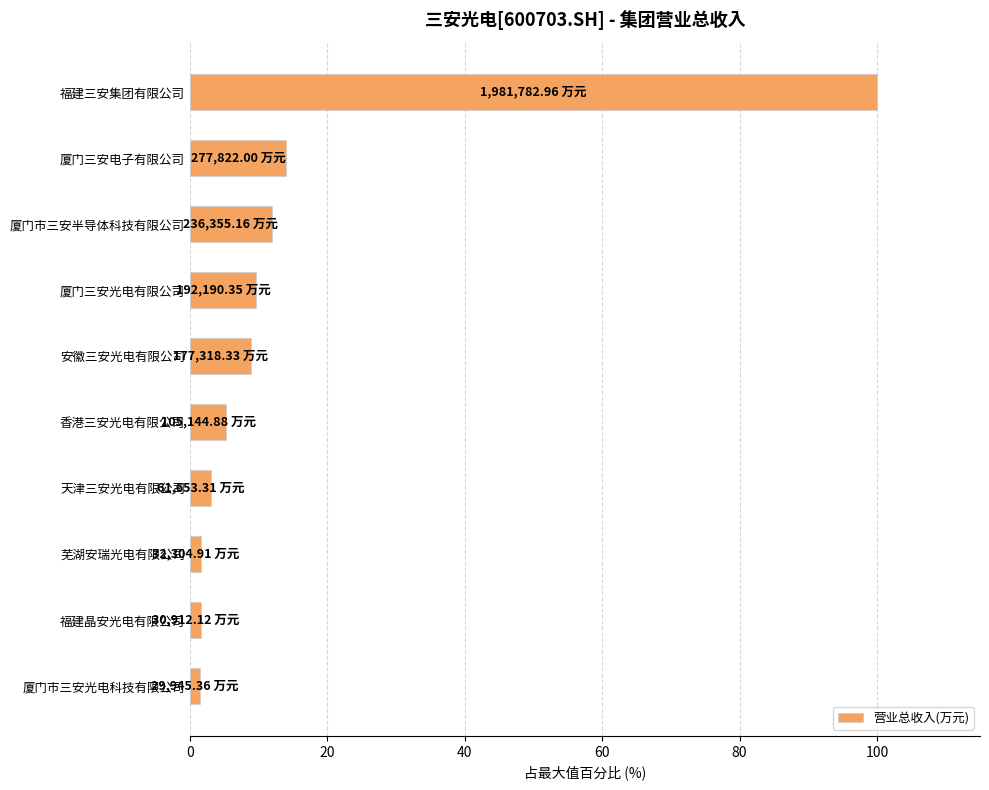

Does the chart contain stacked bars?

No